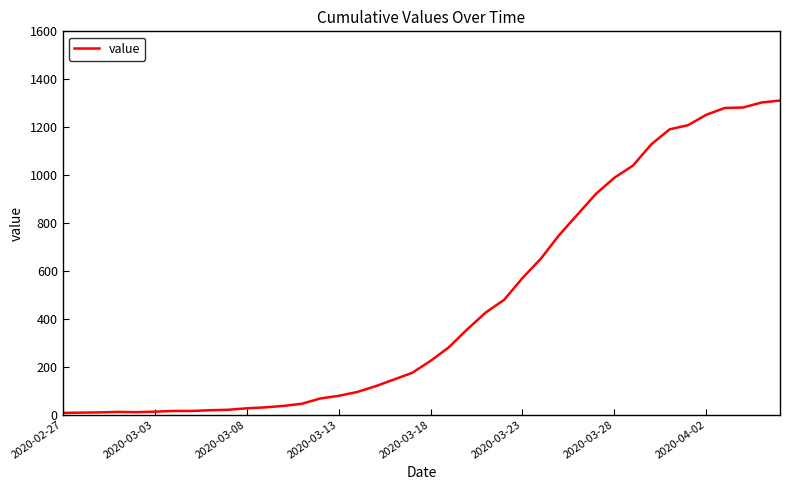

What is the greatest value displayed?

1311